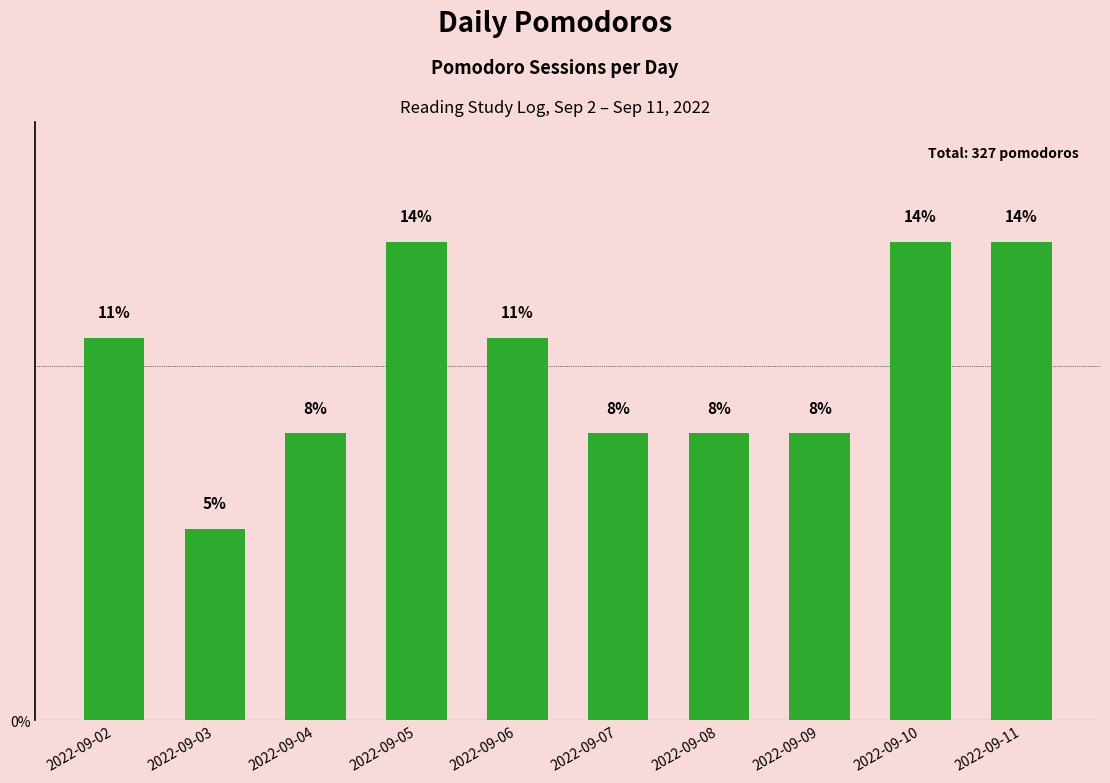

Reading right to left, extract all data points from this chart.

2022-09-11=13.5	2022-09-10=13.5	2022-09-09=8.1	2022-09-08=8.1	2022-09-07=8.1	2022-09-06=10.8	2022-09-05=13.5	2022-09-04=8.1	2022-09-03=5.4	2022-09-02=10.8